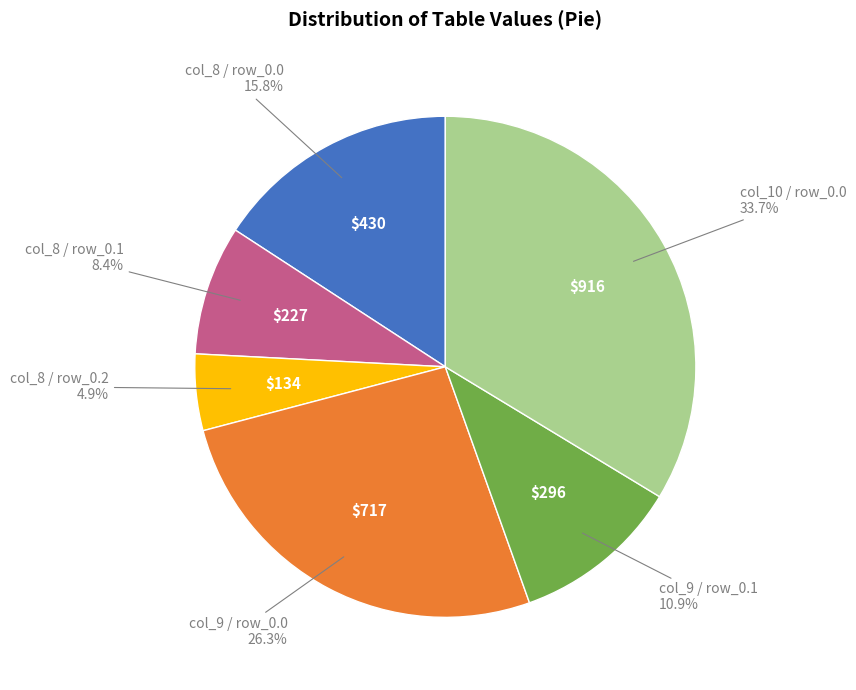

Does any single category account for the majority?

No